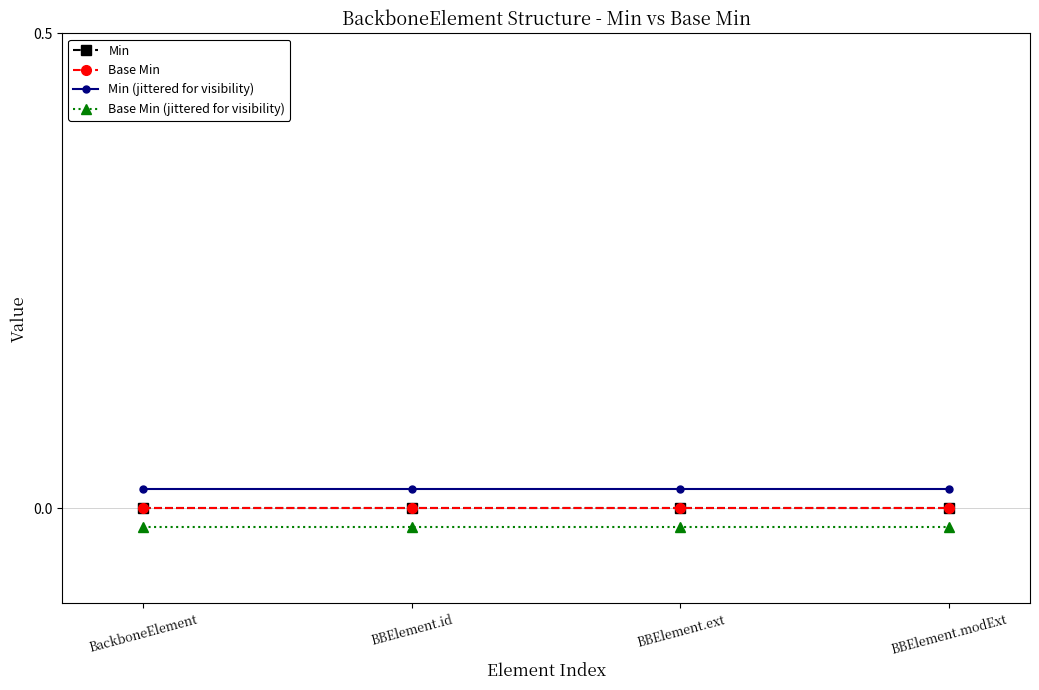

Which category has the lowest value in the Min (jittered for visibility) series?

BackboneElement